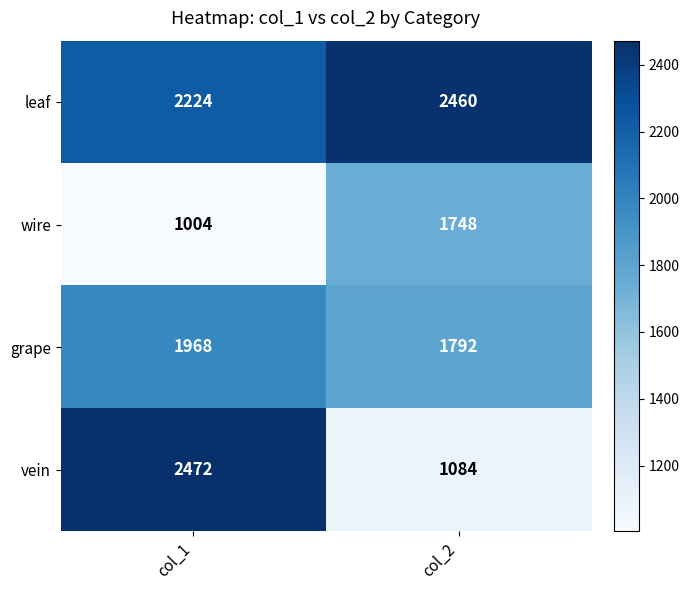

The value of wire at col_1 is 233. True or false?

False